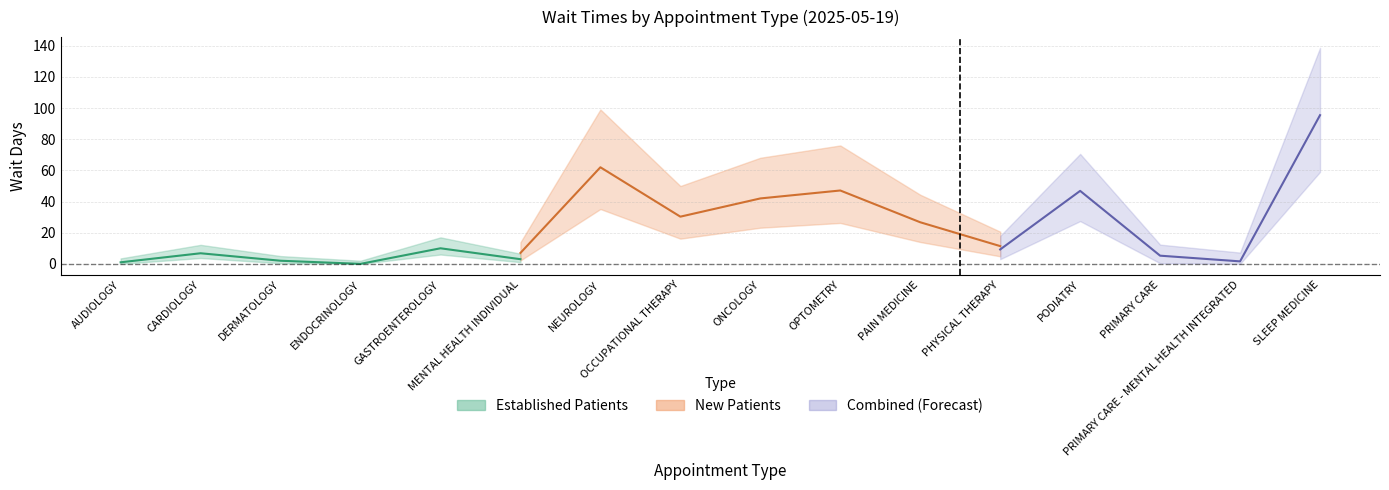

How many data points does each series have?

16